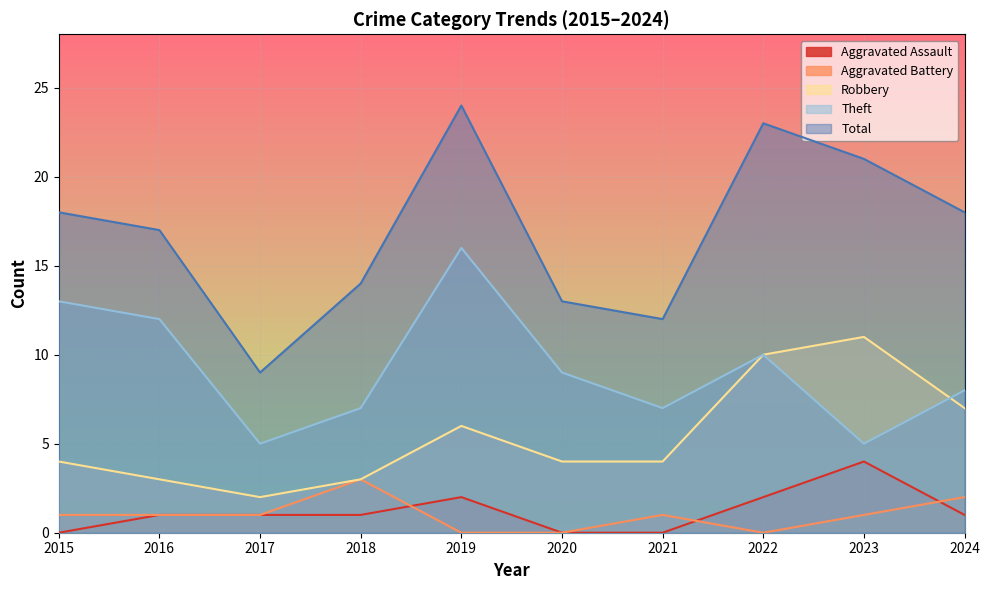

Which series changed the most between 2015 and 2020?

Total